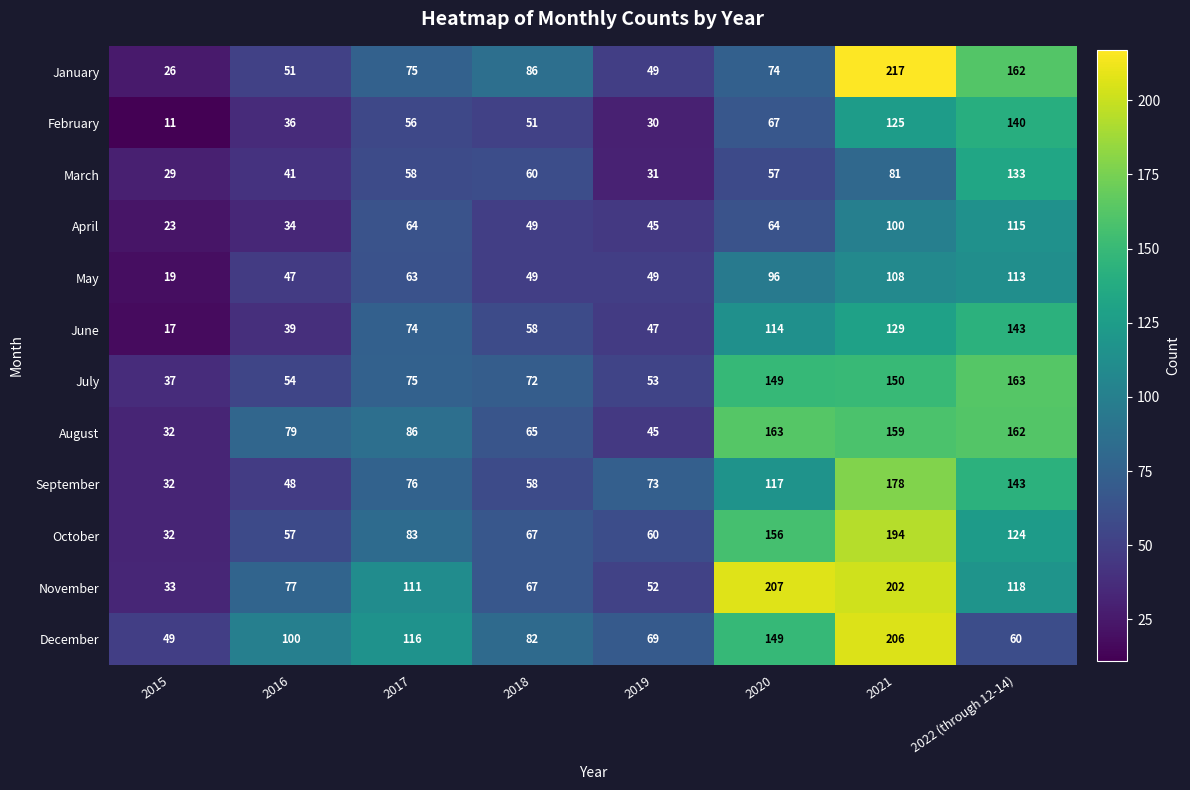

What is the difference between the highest and lowest values at 2017?

60